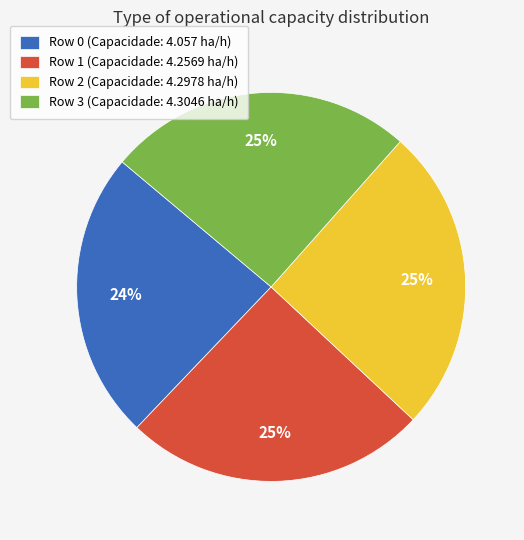

What percentage is the Row 3 slice, to the nearest percent?

25%